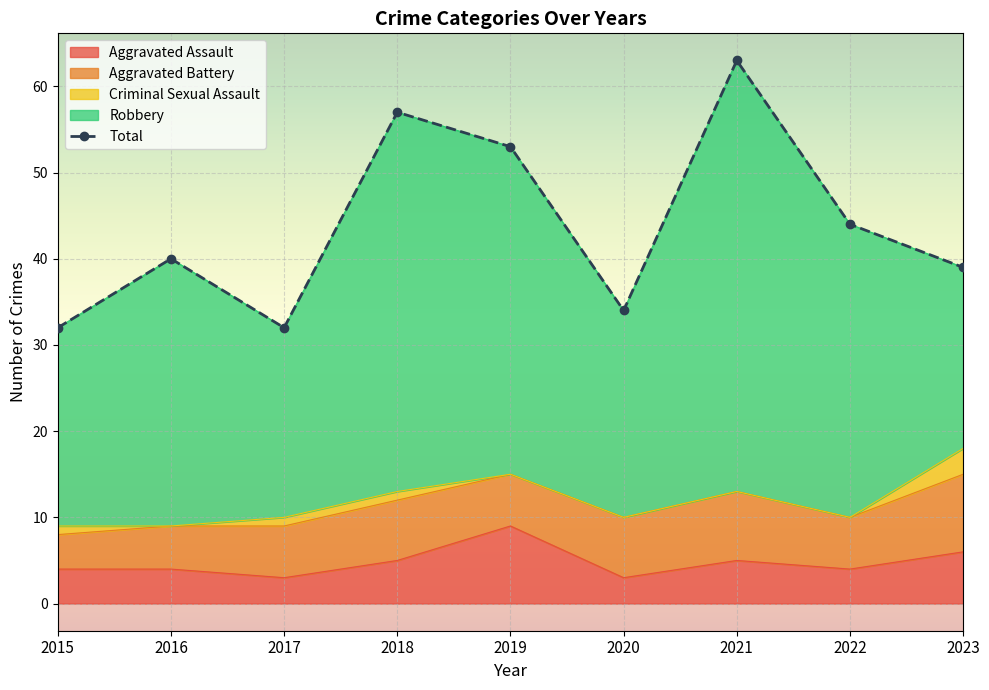

What value does the Aggravated Battery series have at 2017?

6